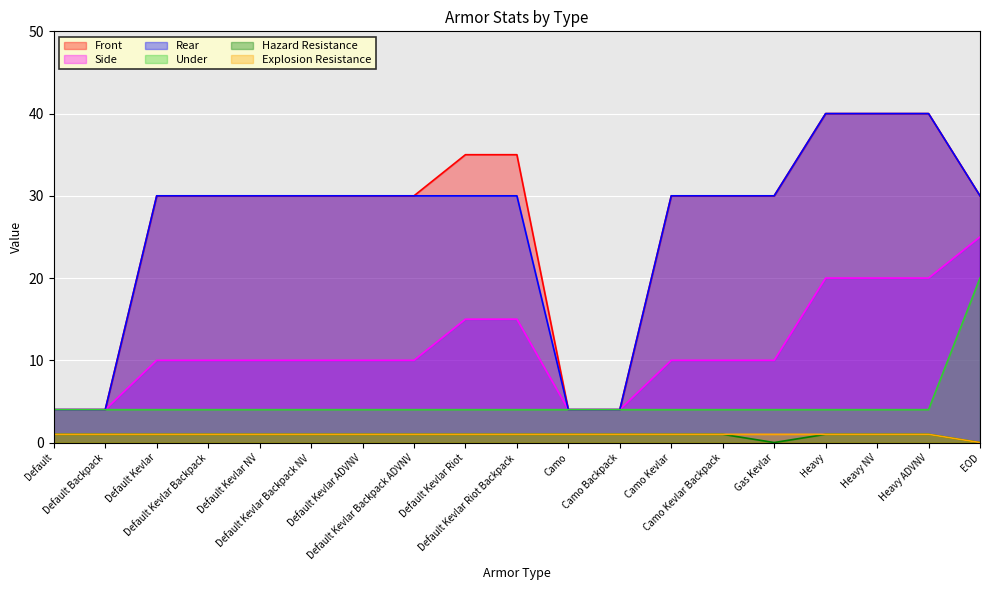

True or false: Under and Front intersect in this chart.

False